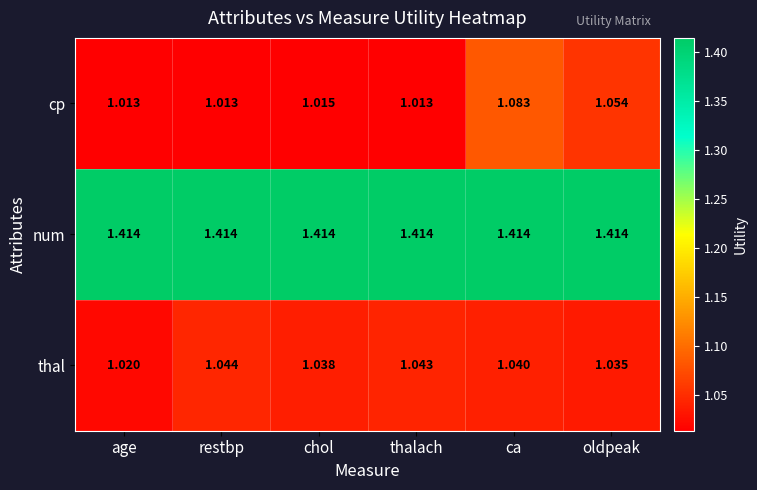

List the series in order of their peak value, highest first.

num, cp, thal